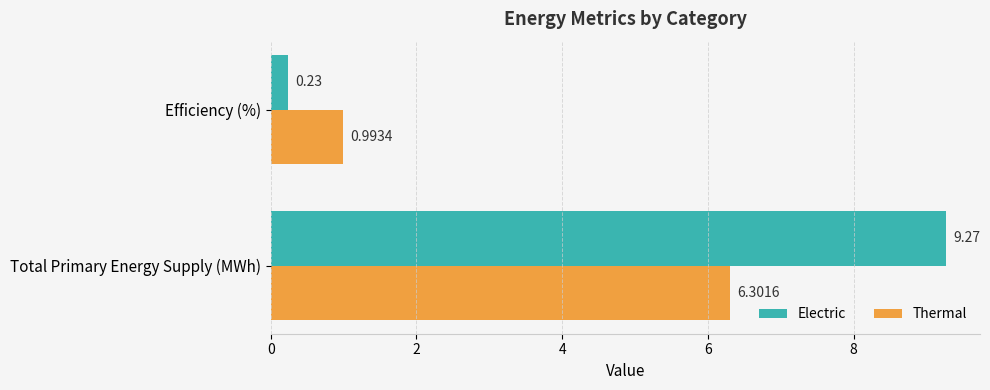

Which series has the widest spread of values?

Electric